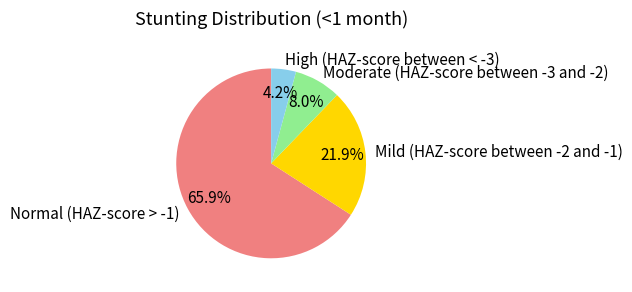

Count the number of slices in the pie.

4